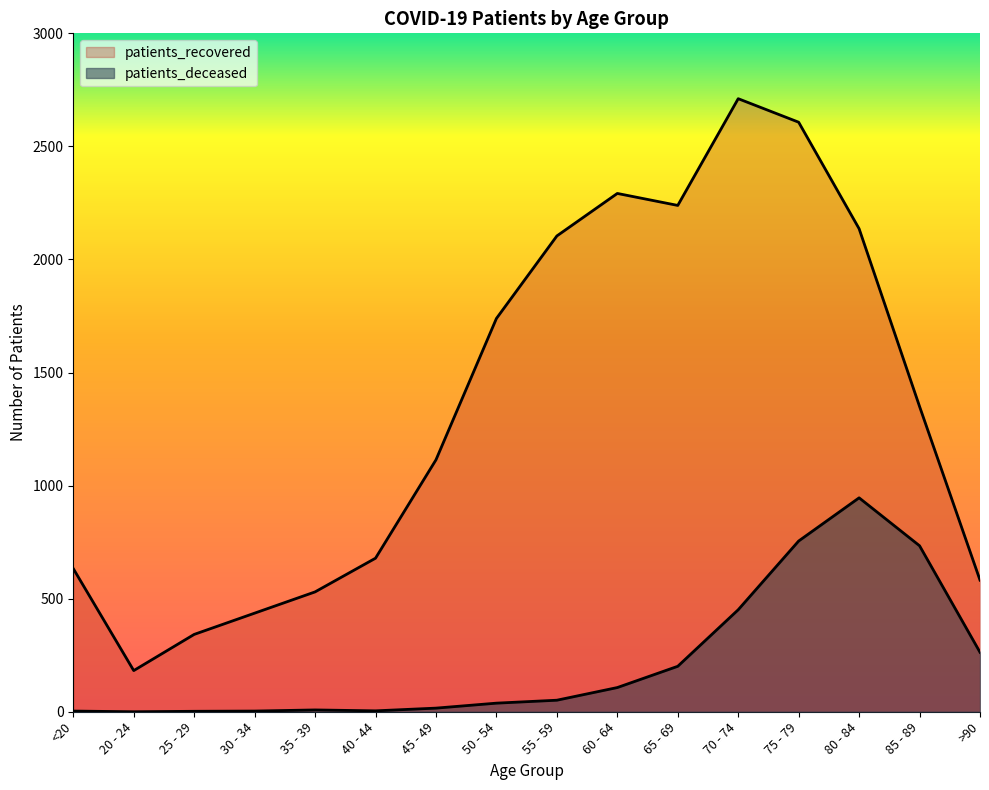

What are all the series names shown in the legend?

patients_deceased, patients_recovered